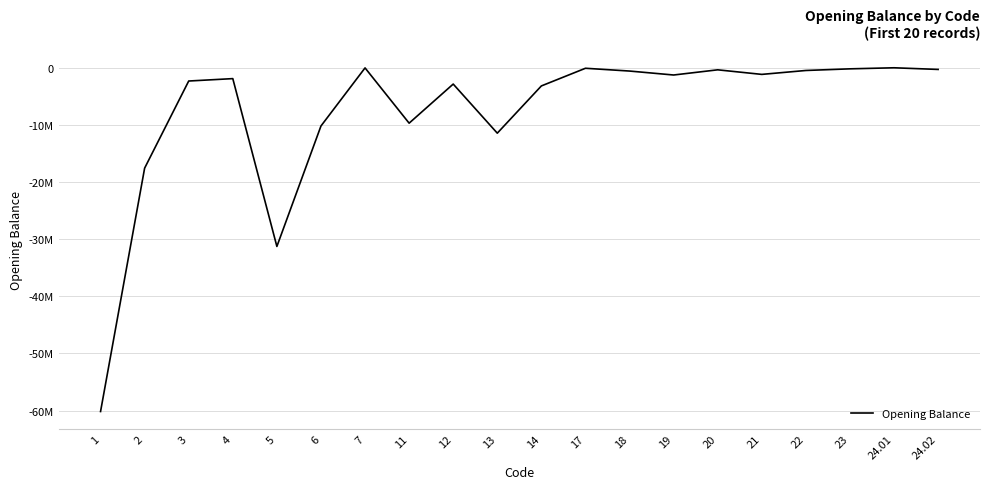

Rank the categories by value from highest to lowest.

24.01, 7, 17, 23, 24.02, 20, 22, 18, 21, 19, 4, 3, 12, 14, 11, 6, 13, 2, 5, 1